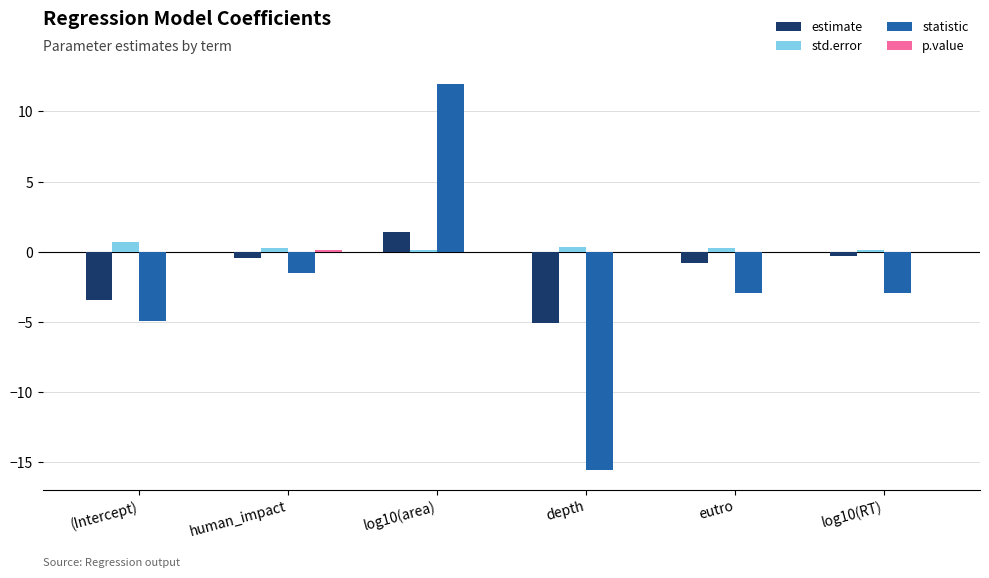

True or false: estimate has a value of 1.4 at log10(area).

True